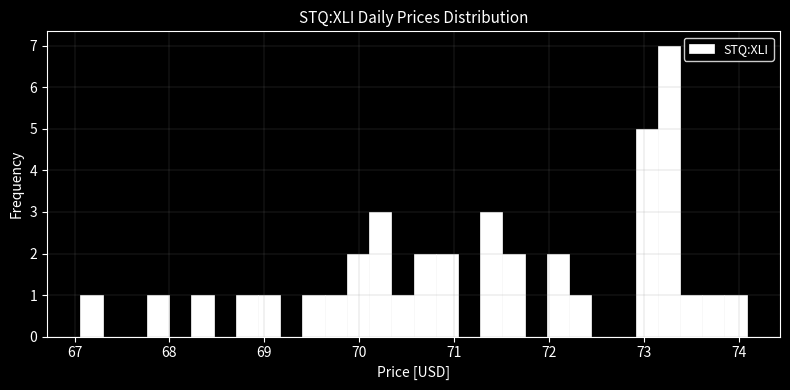

Around what value on the x-axis is the tallest bar? Give the approximate position of its centre, as read against the axis.

73.3